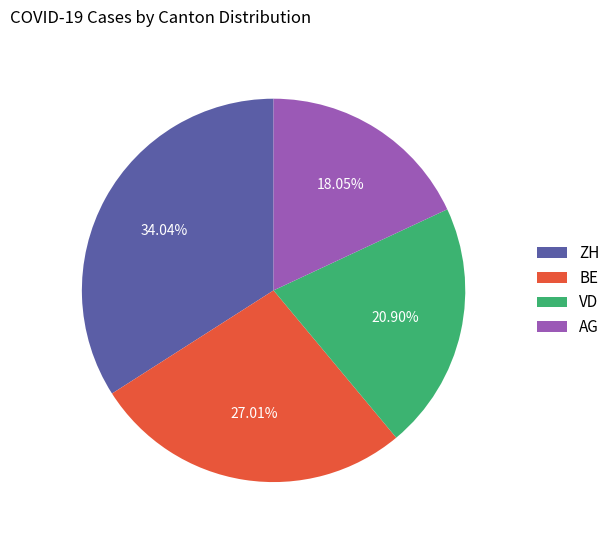

Between VD and ZH, which is larger?

ZH